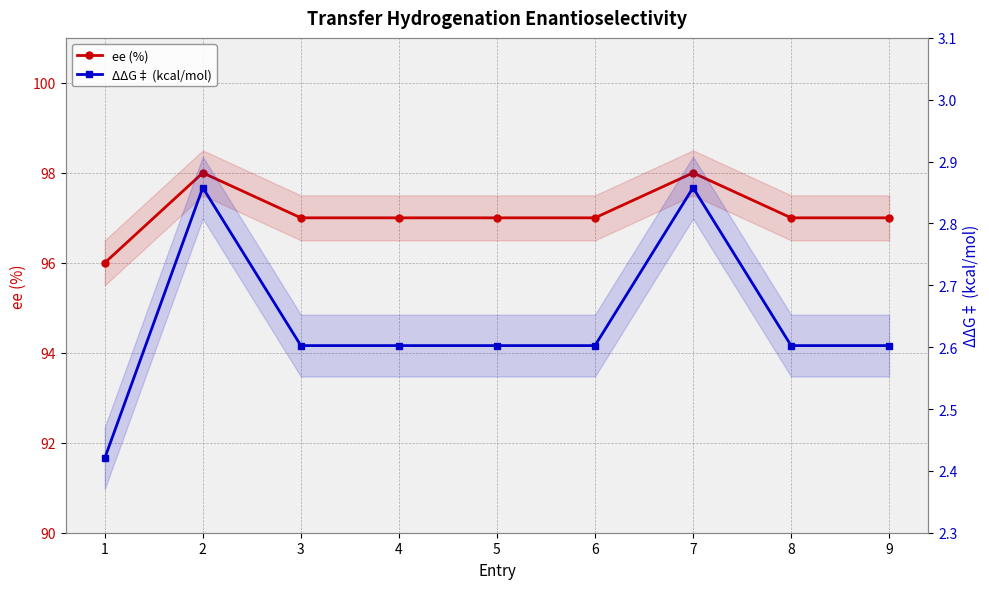

The value of ee (%) at 2 is 98.0. True or false?

True